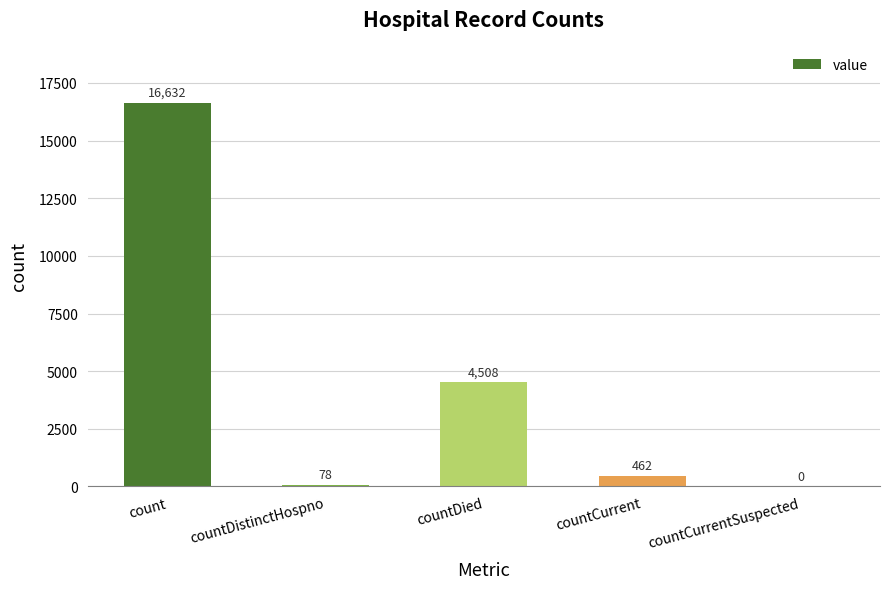

True or false: the data shows -10334 at countCurrentSuspected.

False